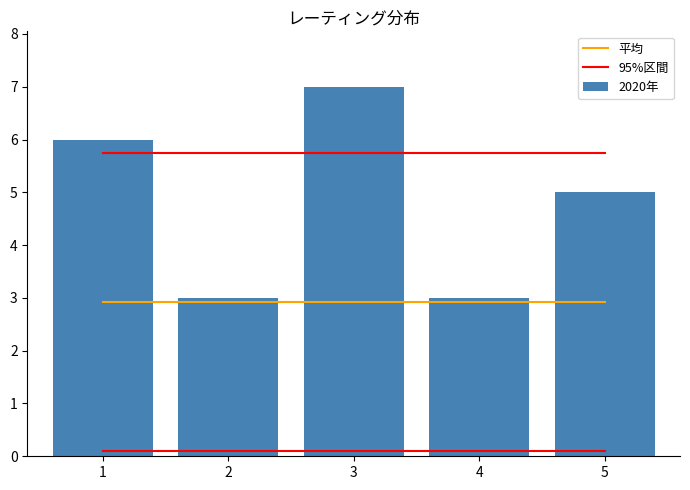

At which label does 2020年 reach its peak?

3